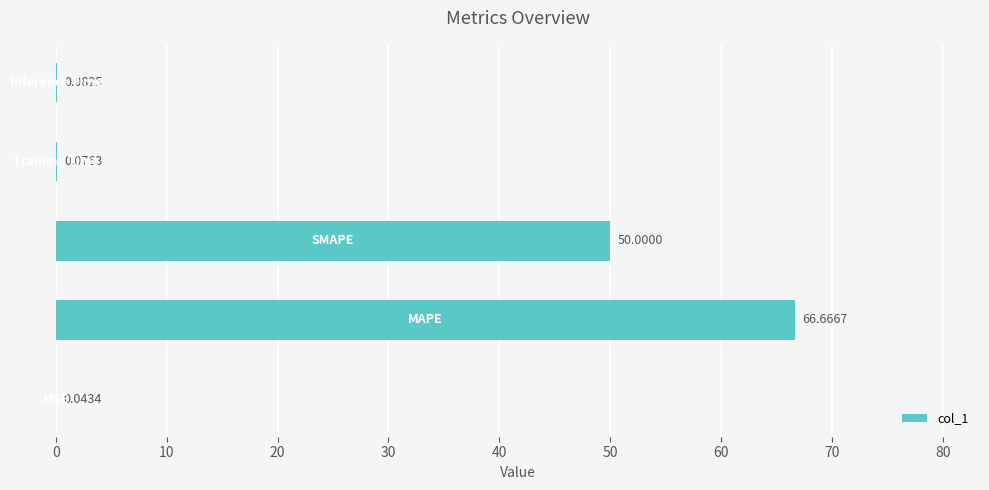

What is the sum of all values?

116.9